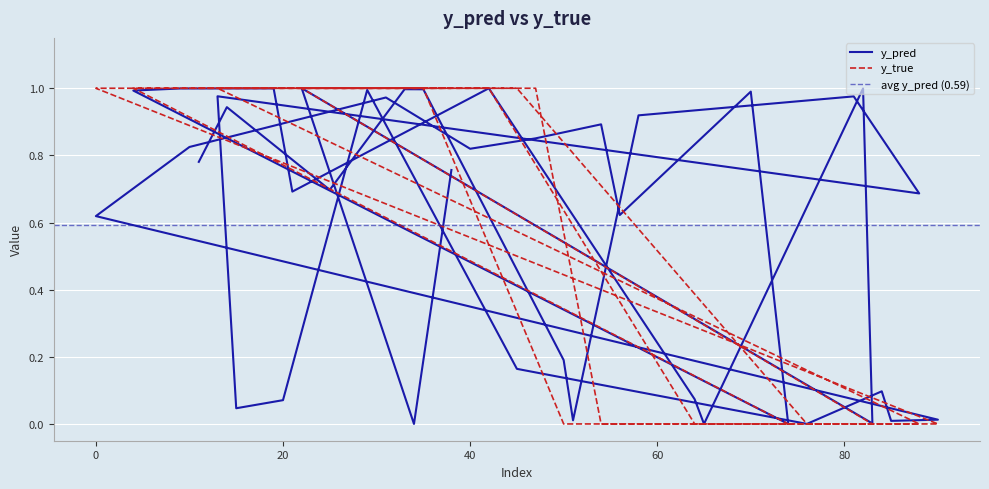

What position from the right is 56?

15